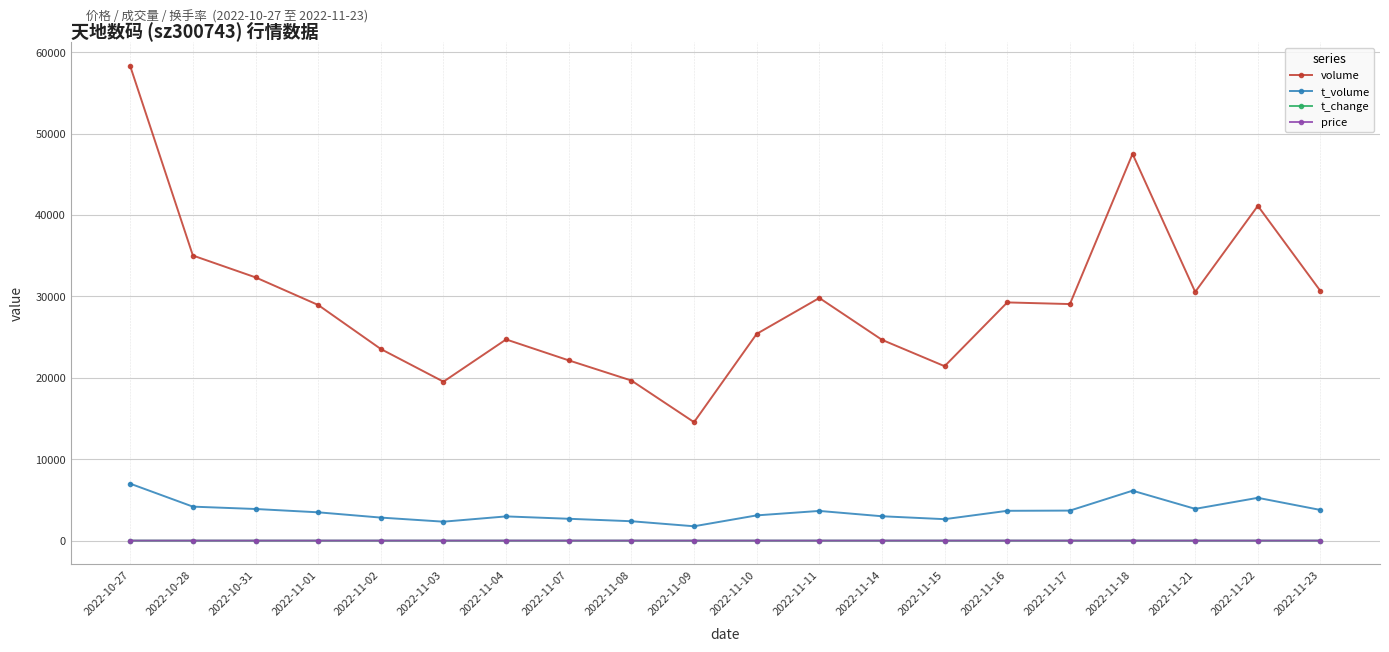

Between 2022-11-02 and 2022-11-17, which series saw the biggest shift?

volume